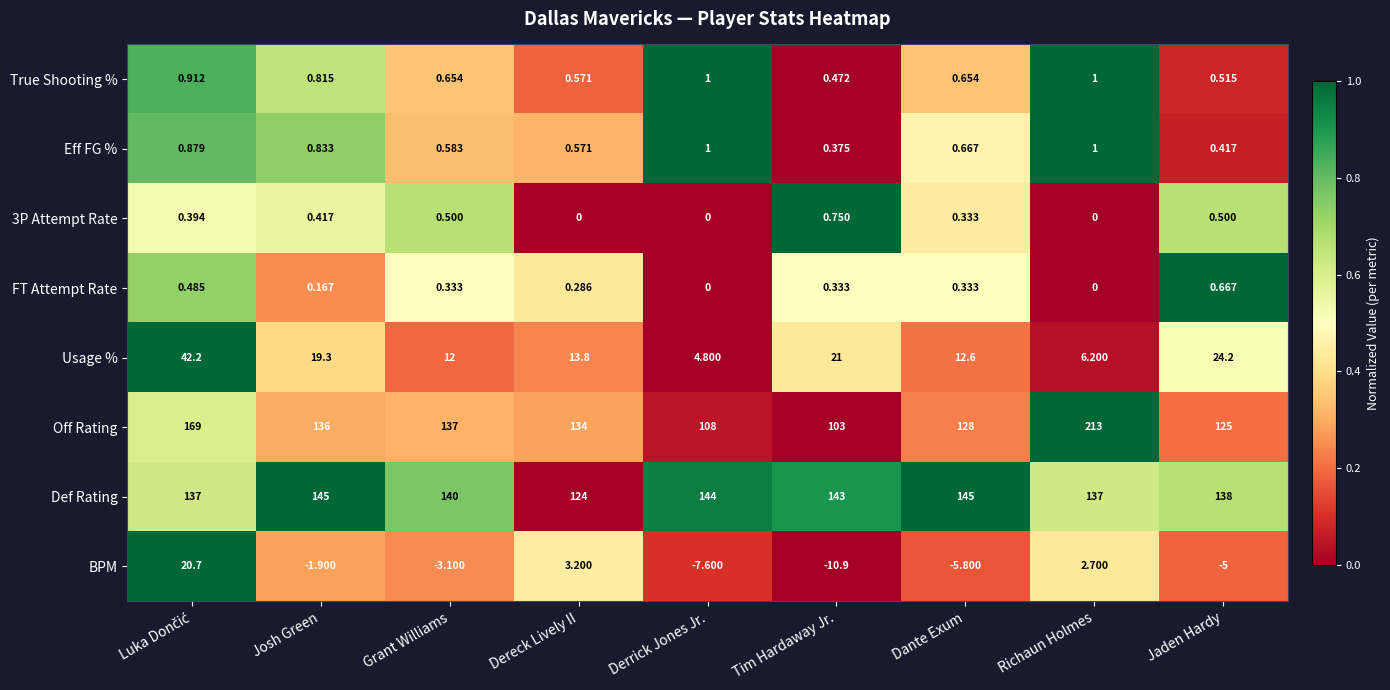

Which series has the largest range (max minus min)?

Off Rating